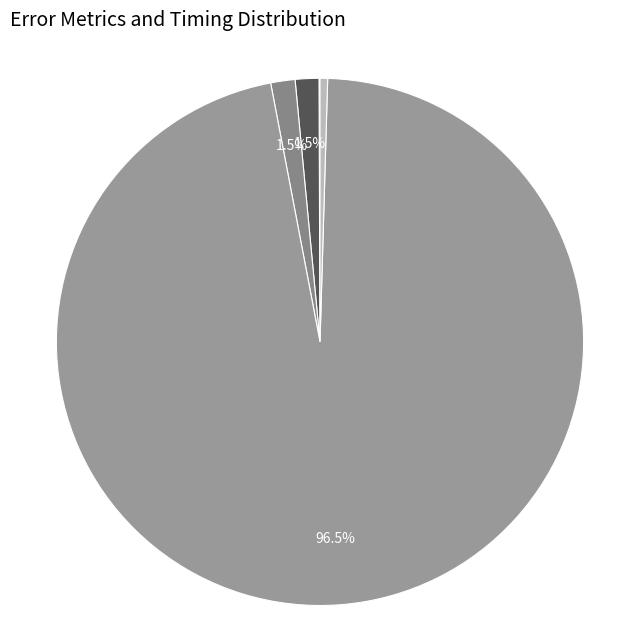

Is there any slice that represents more than half of the pie?

Yes